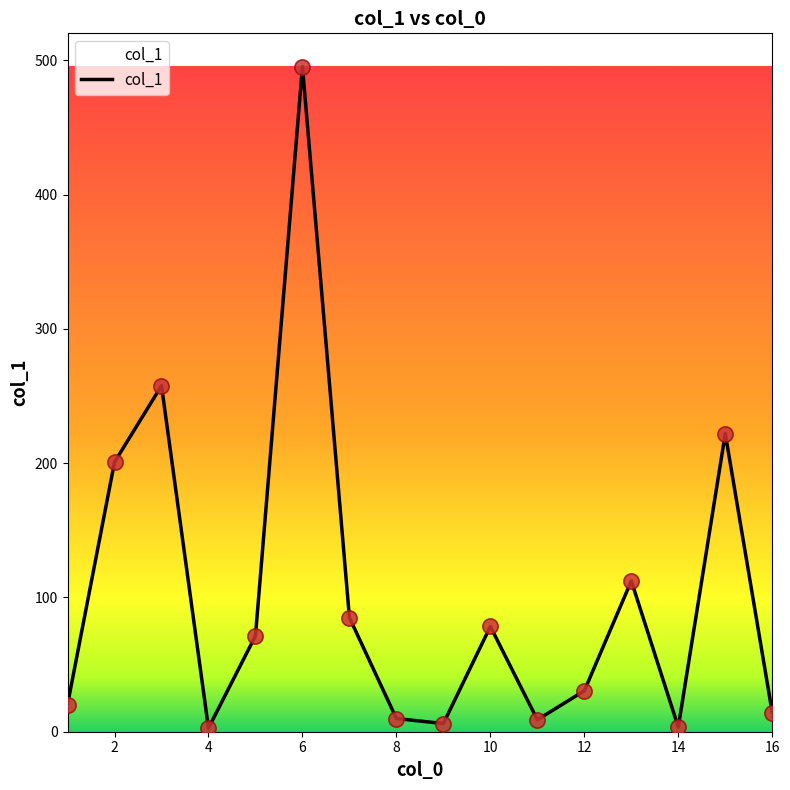

What is the difference between the maximum and minimum values?

492.7